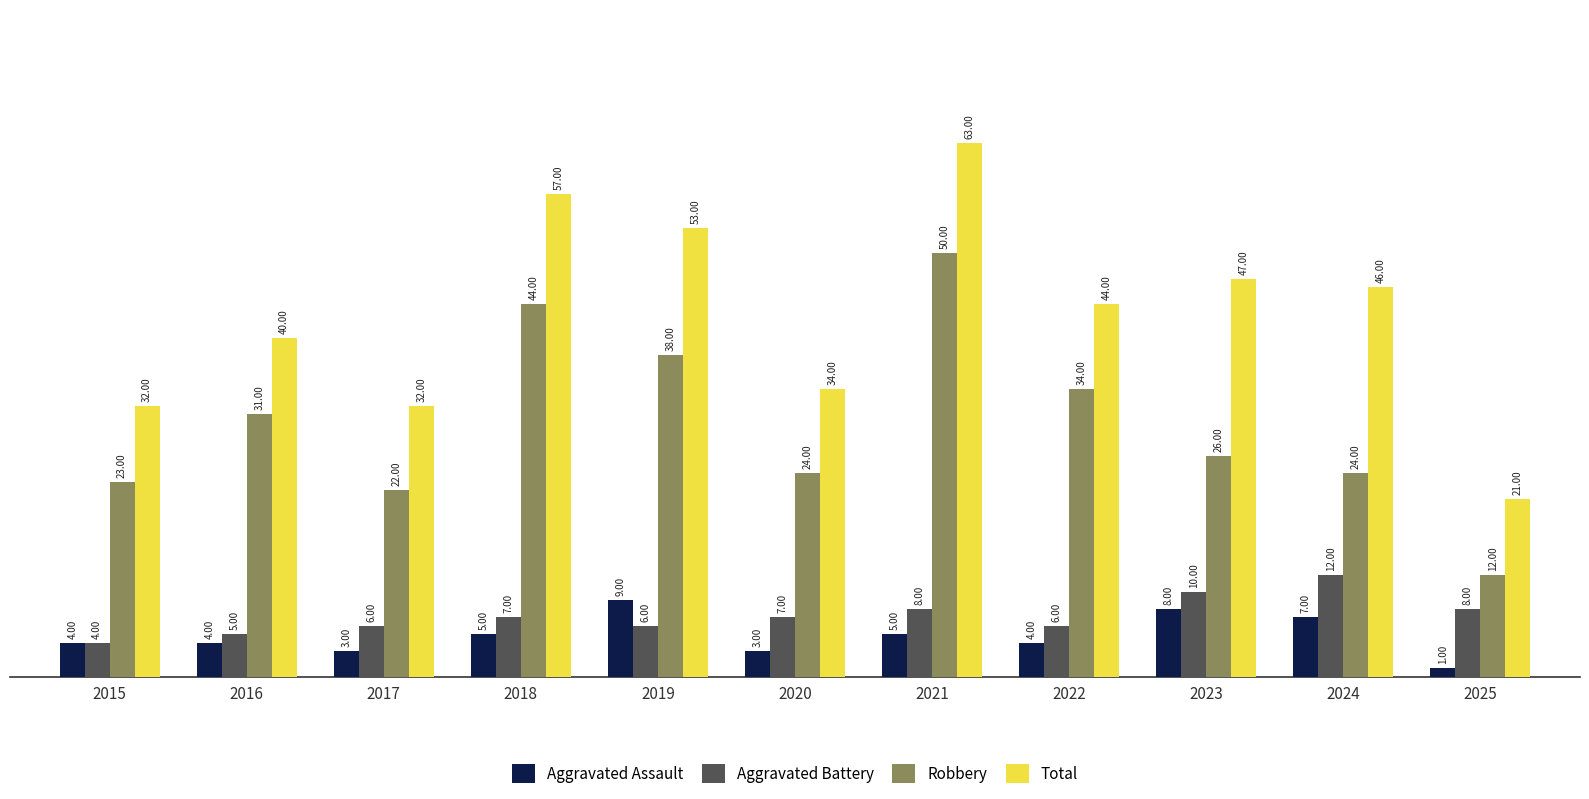

Count the number of categories in the chart.

11